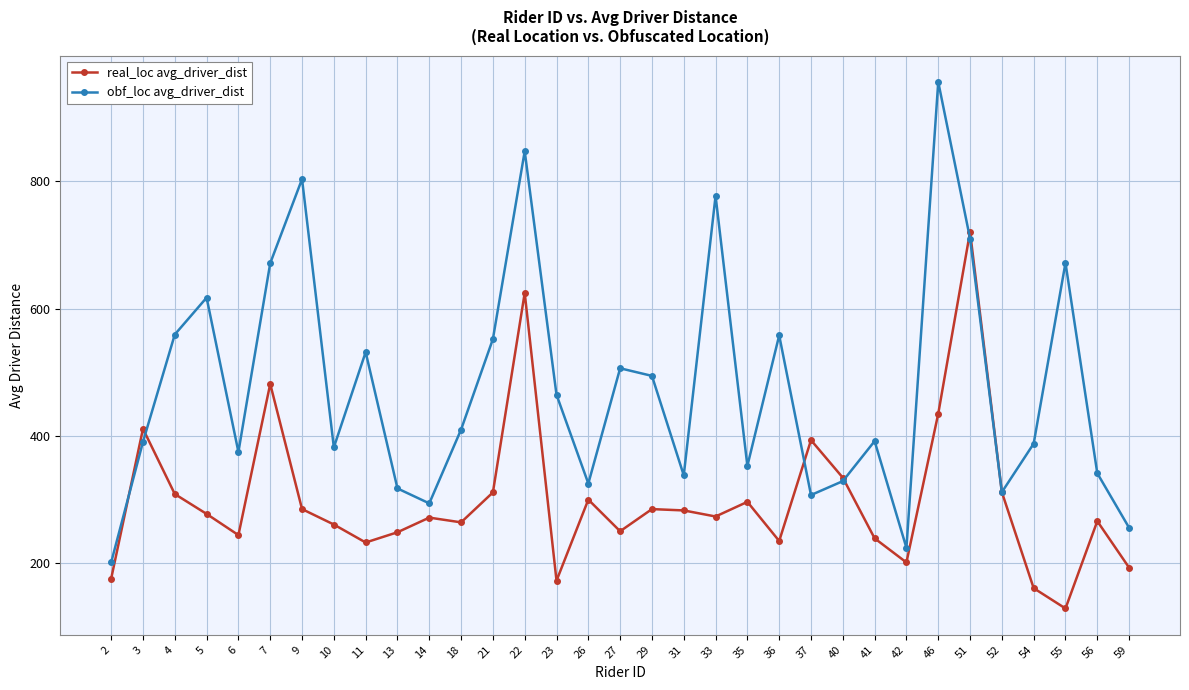

List the series in order of their peak value, lowest first.

real_loc avg_driver_dist, obf_loc avg_driver_dist